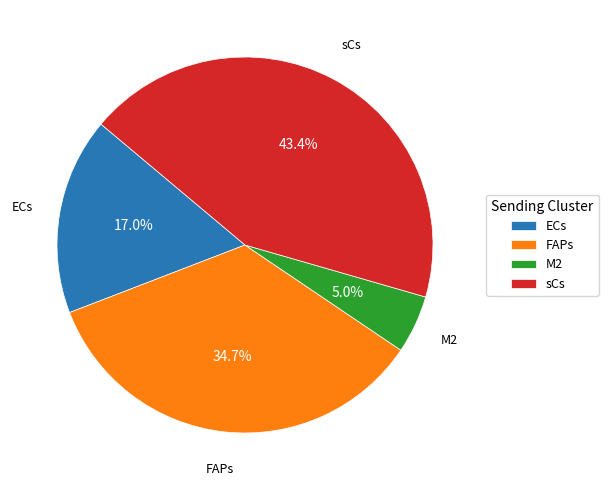

To the nearest percent, what is the difference between the sCs and M2 slice percentages?

38%